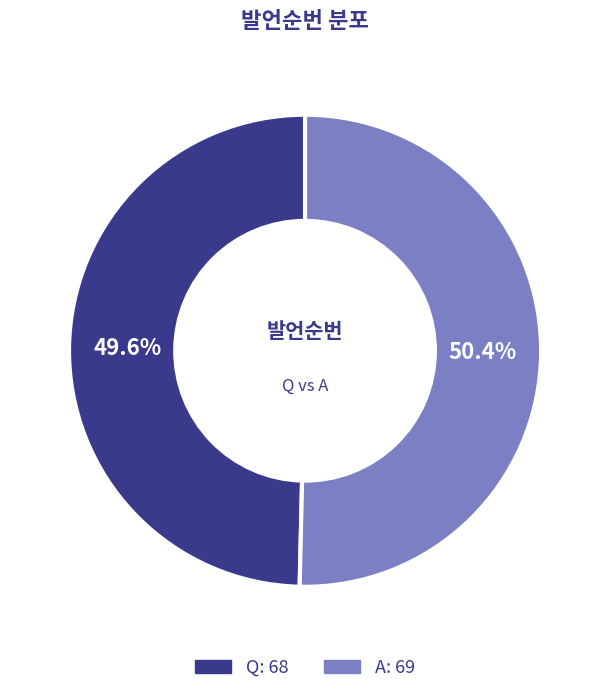

Is there a majority slice in this chart?

Yes